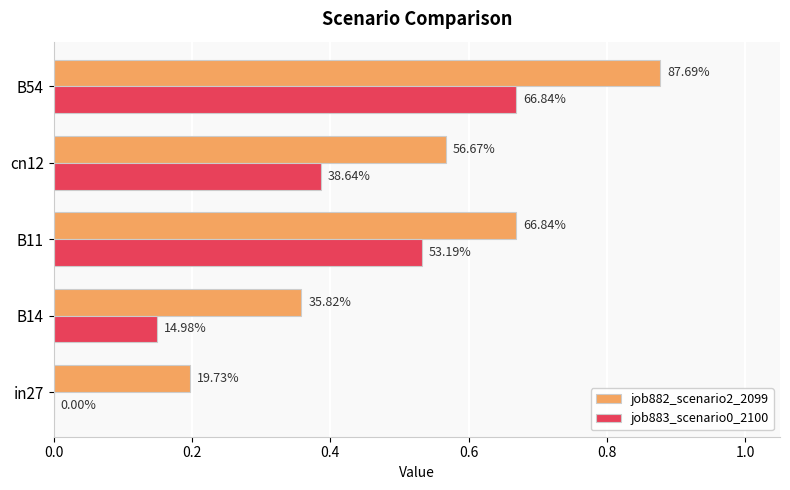

What are all the series names shown in the legend?

job882_scenario2_2099, job883_scenario0_2100